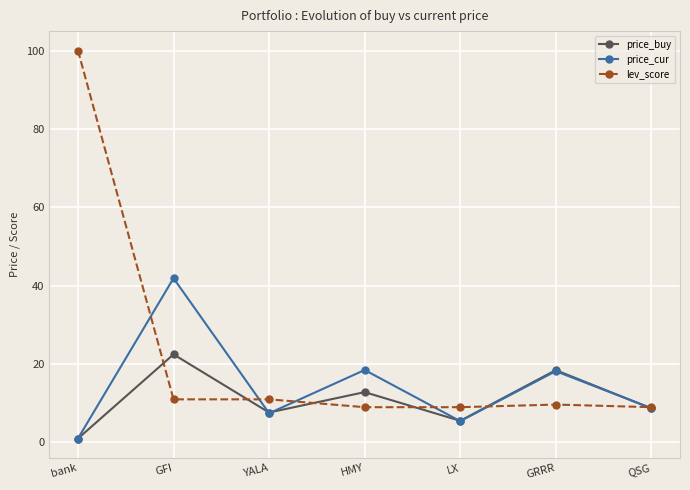

The price_cur series shows 8.7 at QSG. True or false?

True